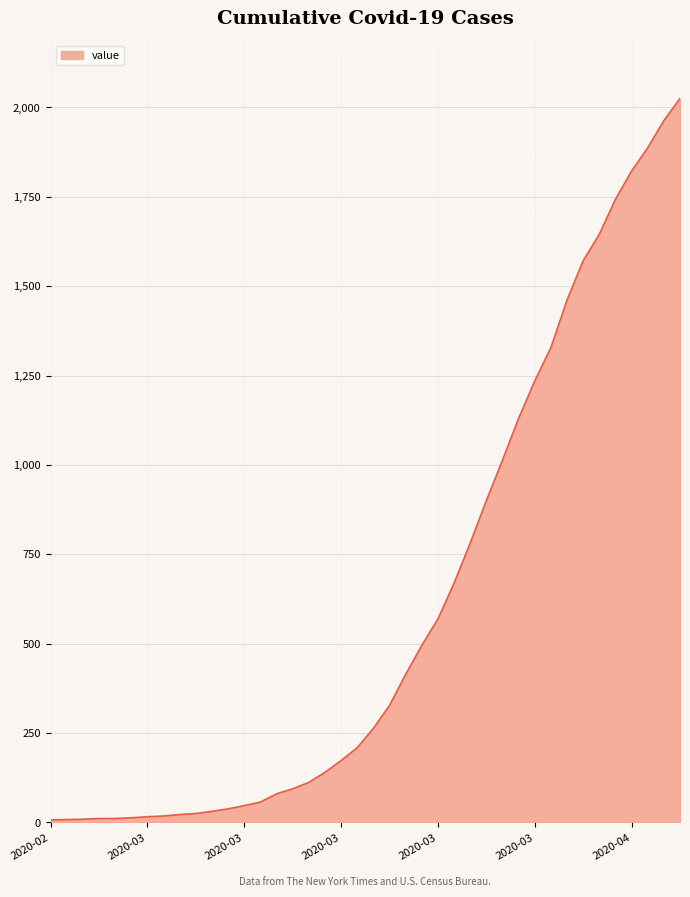

What is the greatest value displayed?

2025